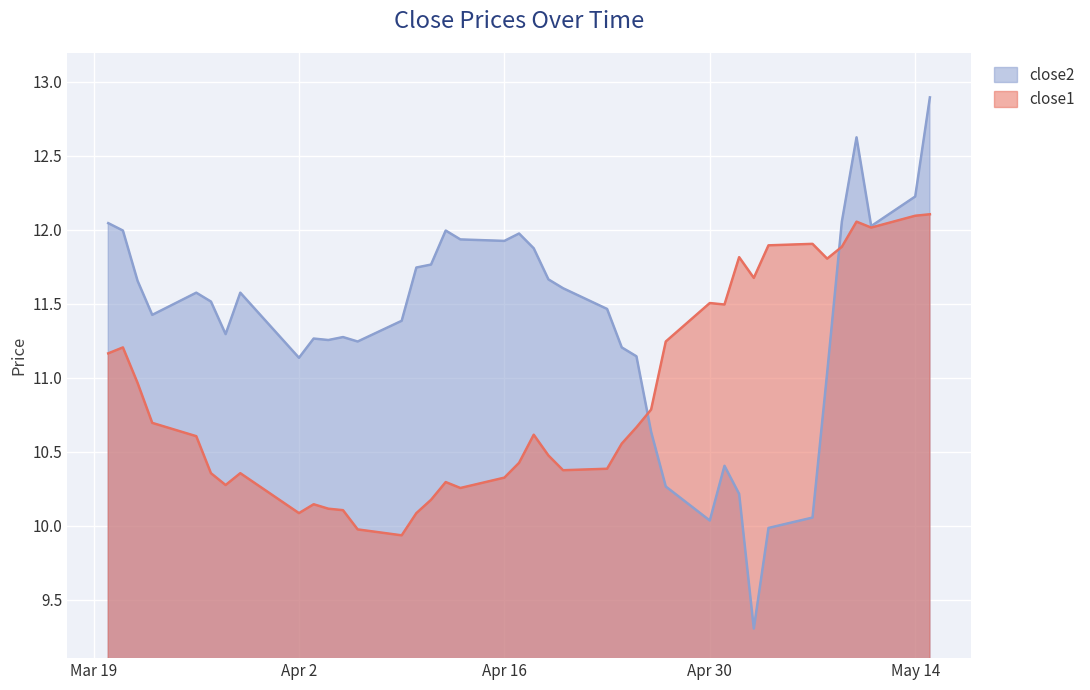

What position from the right is 2018-05-10?

4